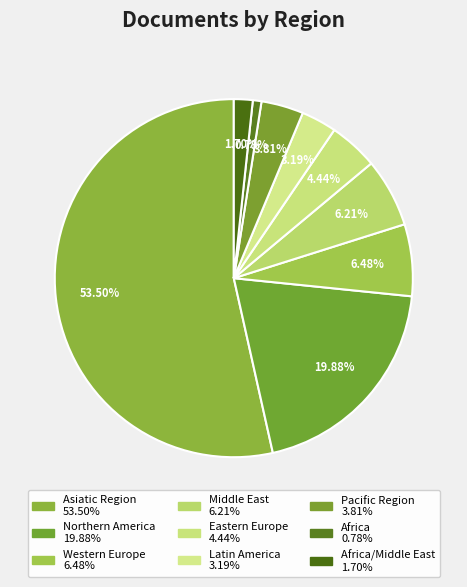

Count the number of slices in the pie.

9